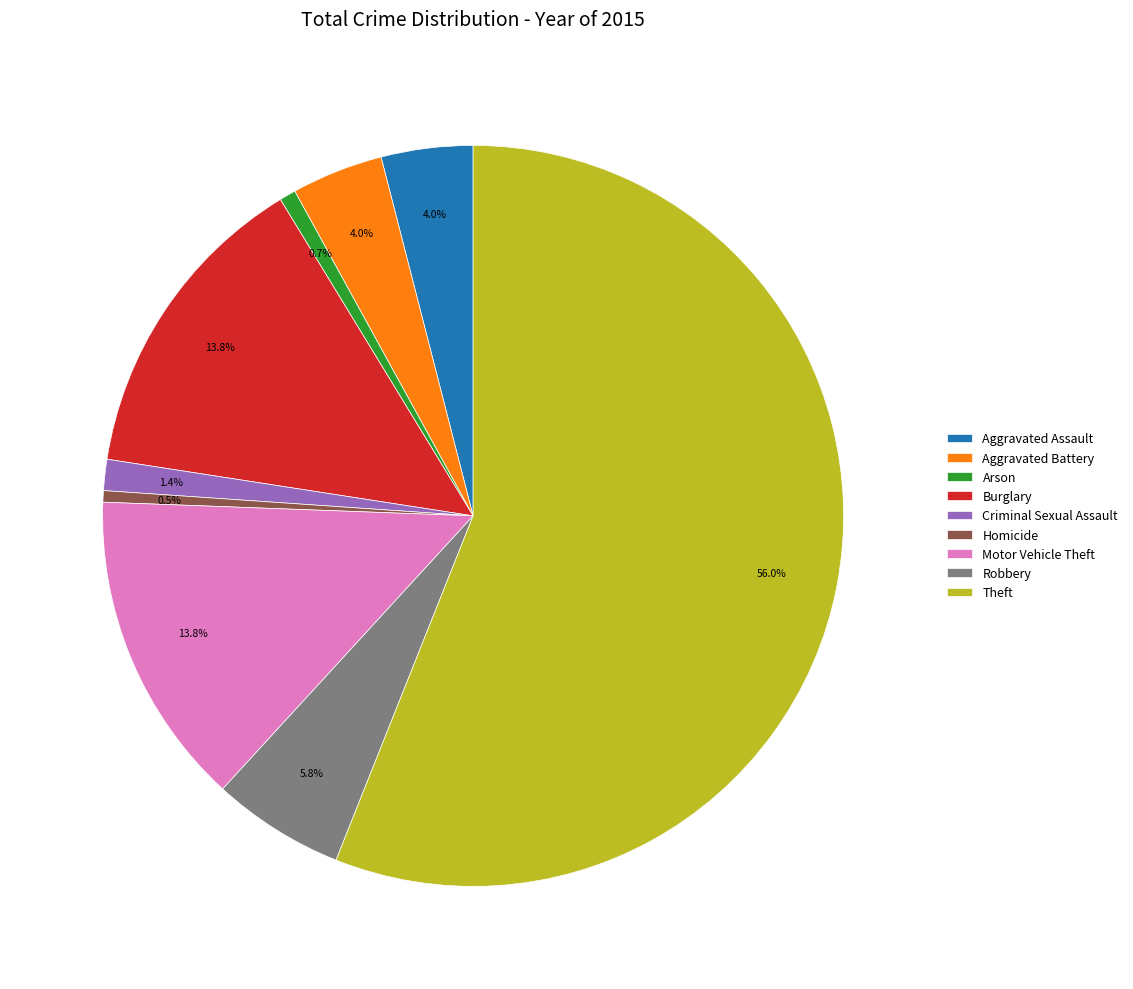

How many segments does this pie chart have?

9